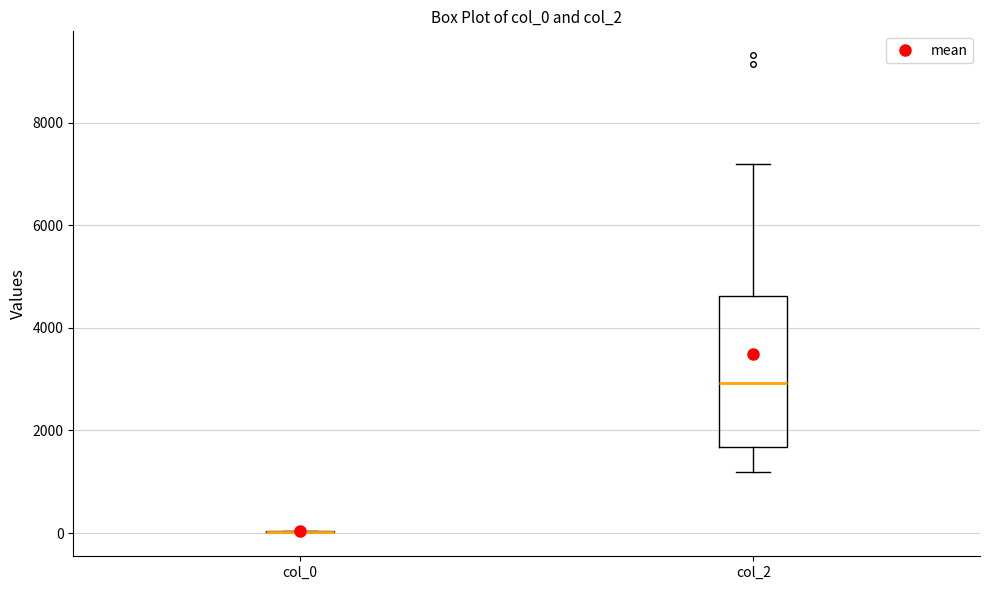

Where does the lower whisker of the box for col_2 end on the y-axis? The values are not printed on the chart, so give them approximately, as read against the axis.

1200